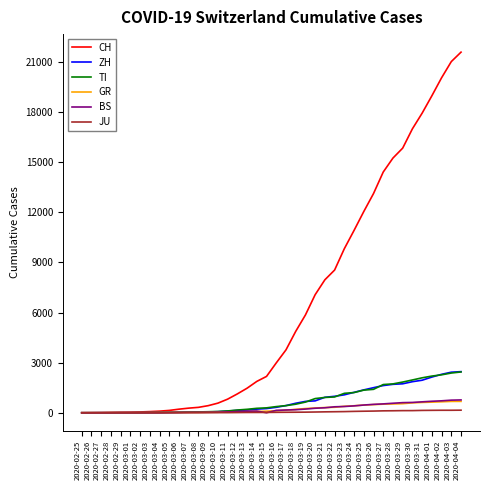

Which series has the largest range (max minus min)?

CH